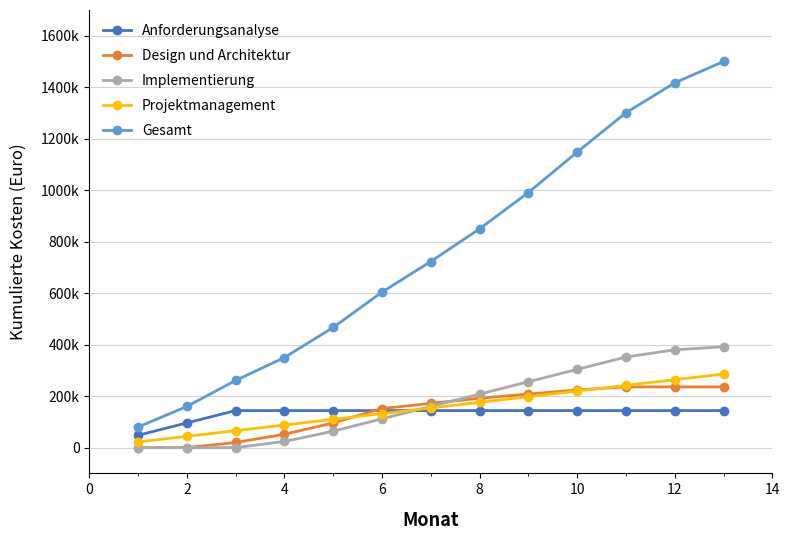

What is the difference between the second highest and minimum values in the Projektmanagement series?

242000